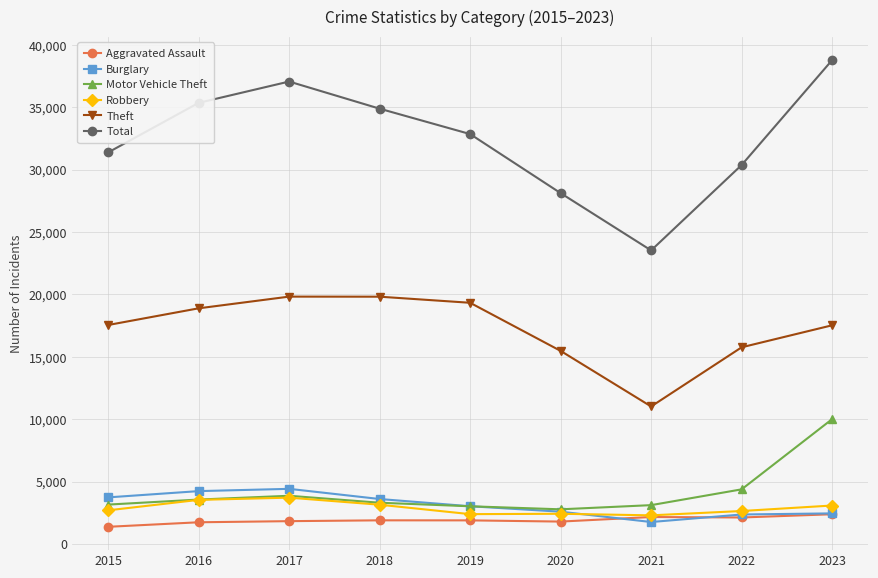

True or false: Burglary and Total cross at least once.

False